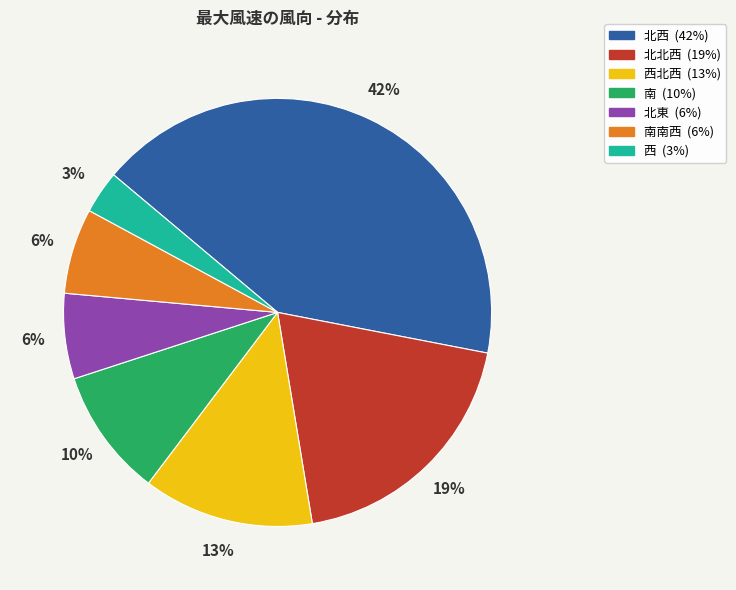

Is there any slice that represents more than half of the pie?

No